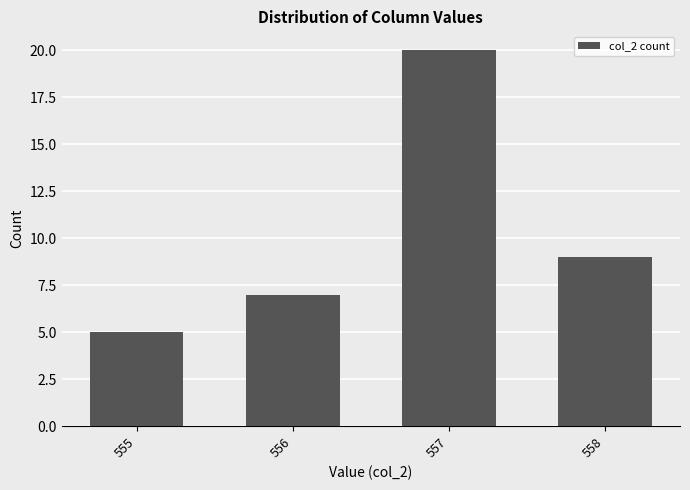

The chart shows a value of 7 at 556. True or false?

True